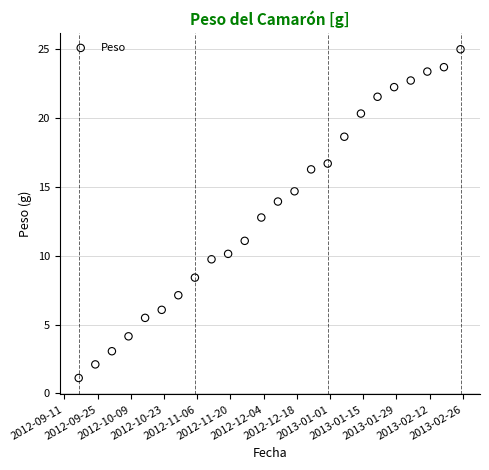

What is the range of X values (max minus min)?

161.0